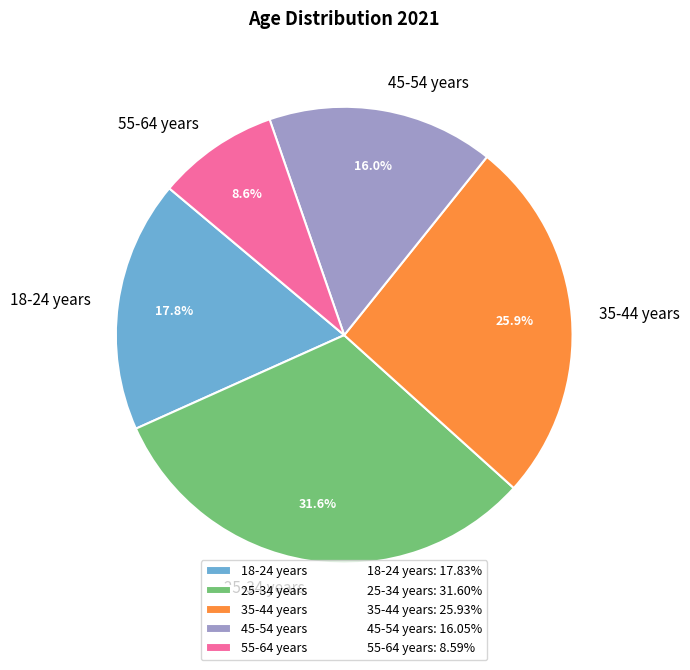

Is it true that 45-54 years is 16% of the pie?

True